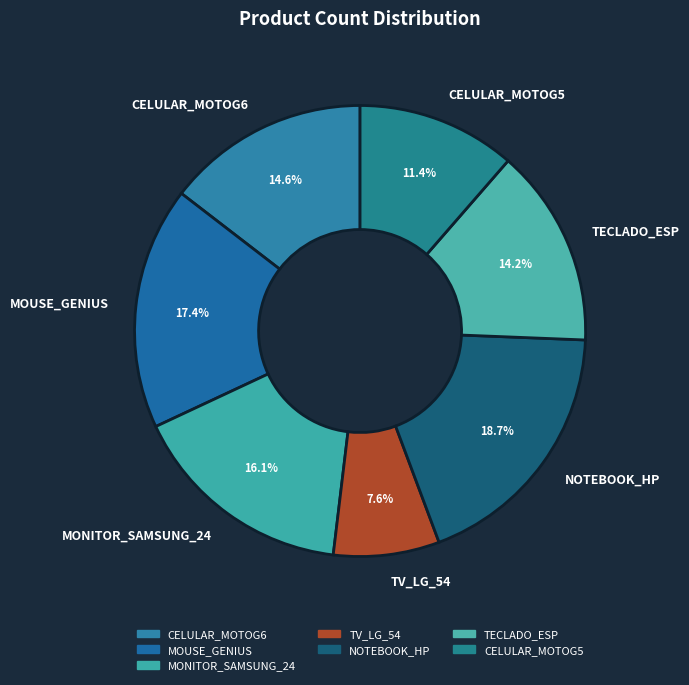

How many segments does this pie chart have?

7